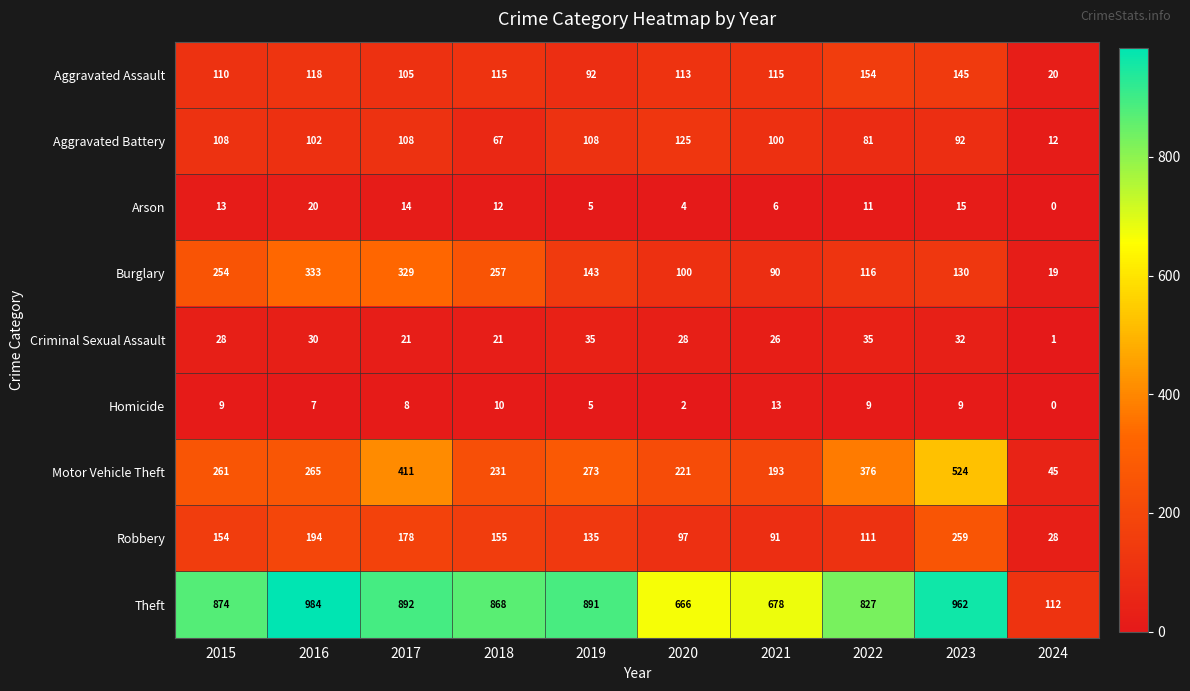

What is the total value across all series at 2020?

1356